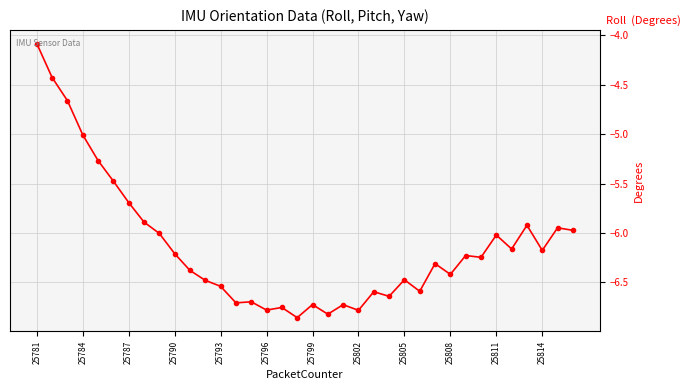

What is the difference between the second highest and second lowest values?

2.4